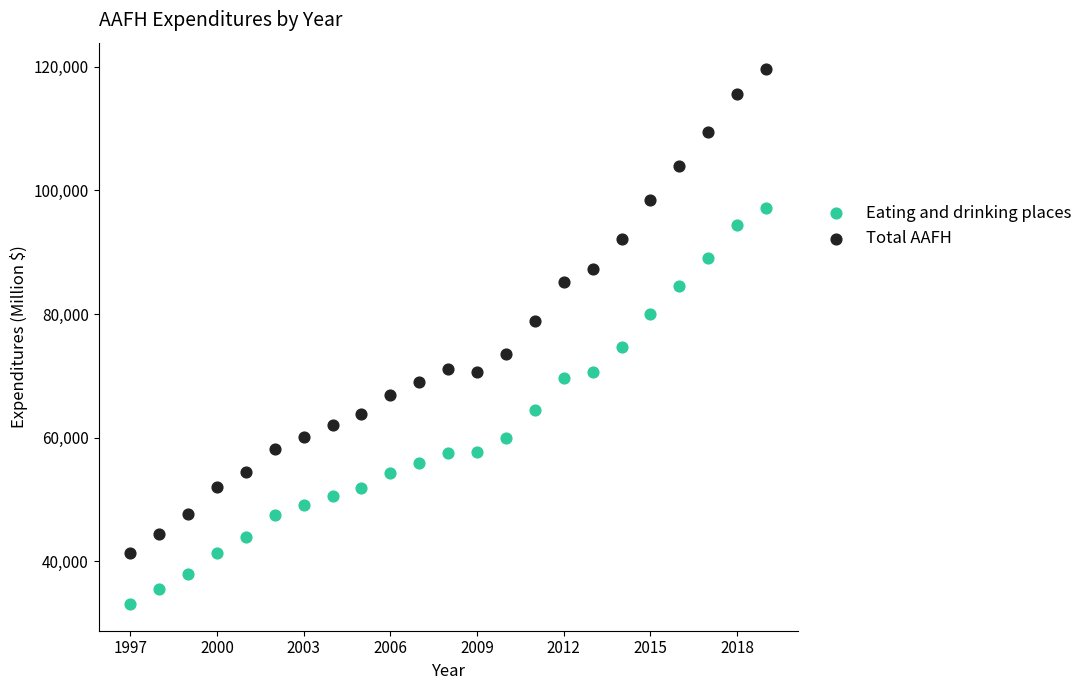

Which series reaches the minimum Y coordinate?

Eating and drinking places